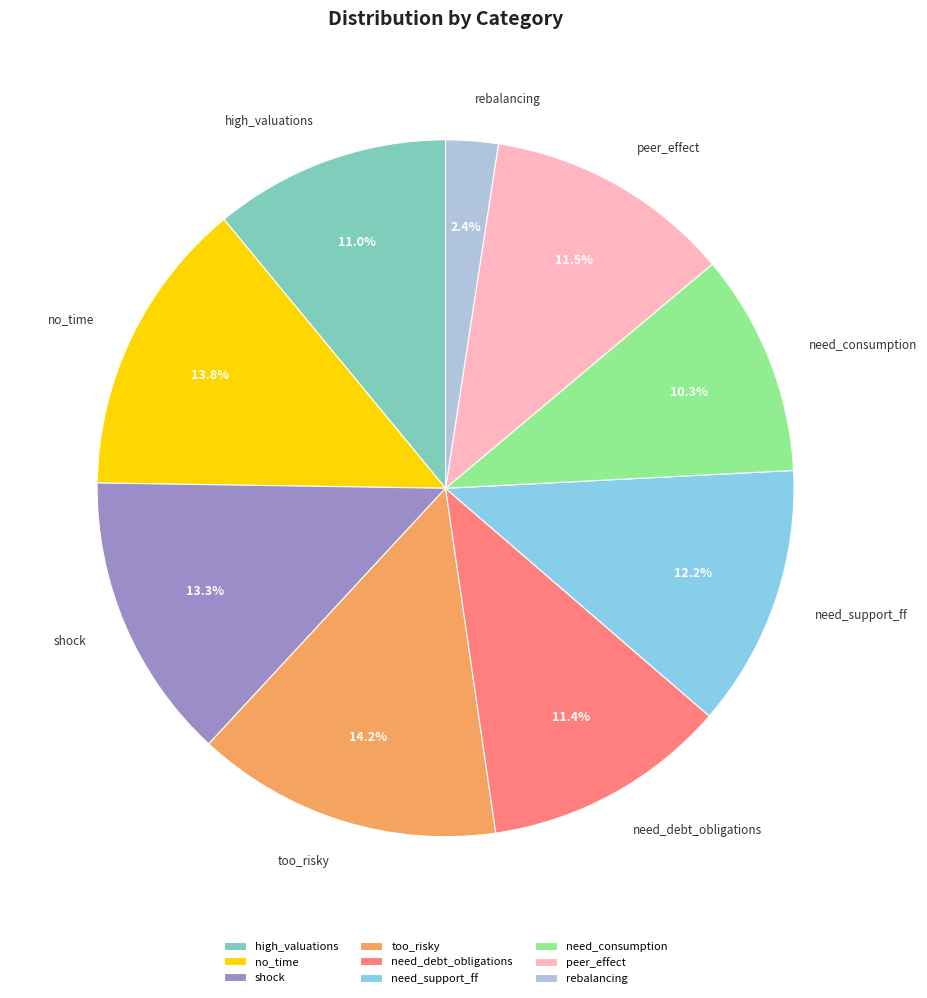

To the nearest percent, what is the combined percentage of shock and no_time?

27%